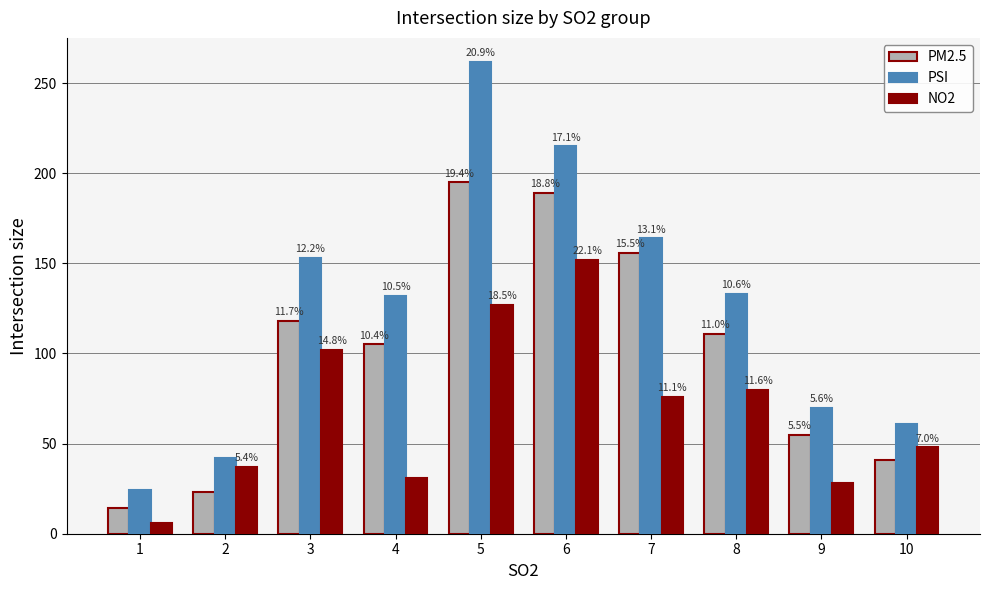

Which series changed the most between 2 and 4?

PSI